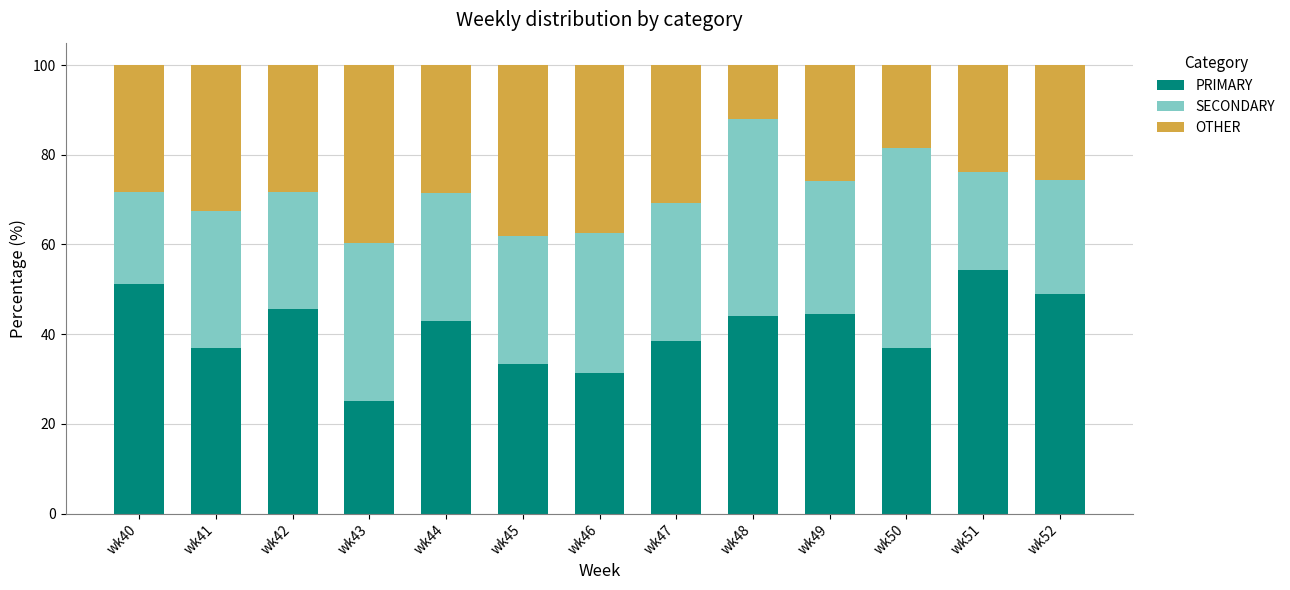

What is the sum of all PRIMARY values?

533.4